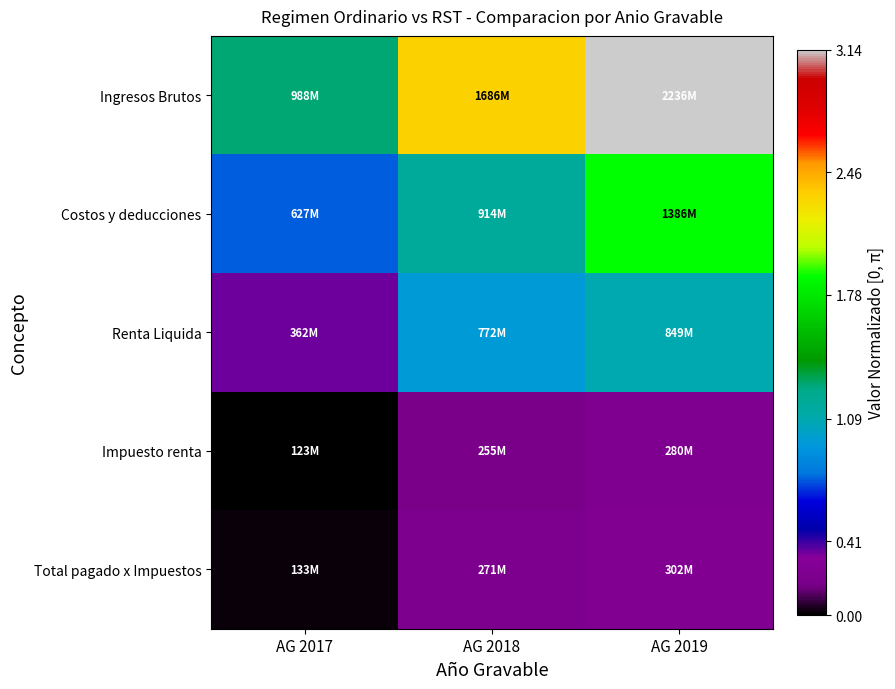

List the series in order of their peak value, lowest first.

Impuesto renta, Total pagado x Impuestos, Renta Liquida, Costos y deducciones, Ingresos Brutos